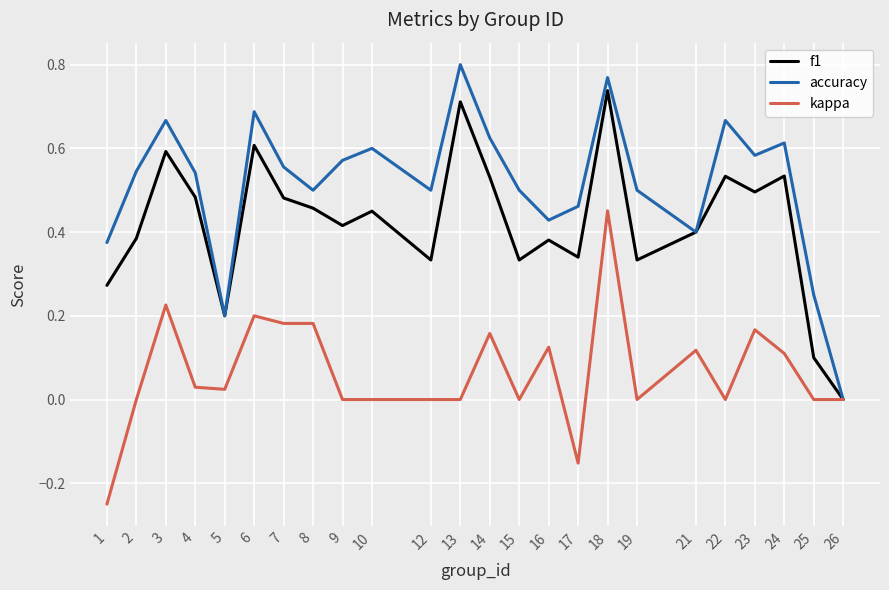

The value of accuracy at 2 is 0.9. True or false?

False